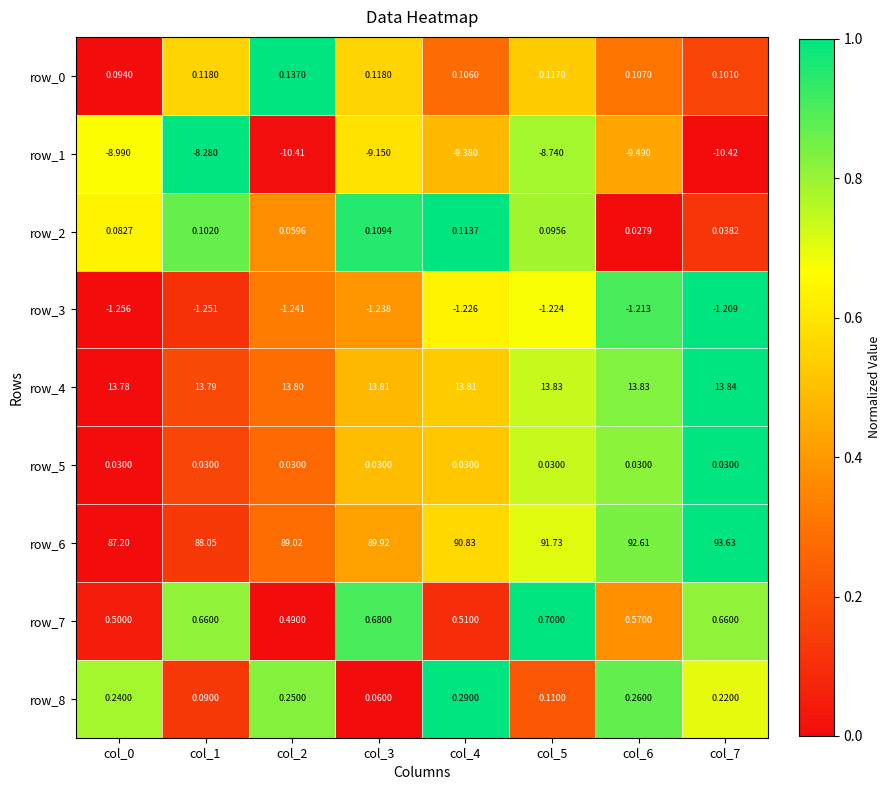

Is the value of row_8 at col_5 greater than the value of row_4 at col_1?

No